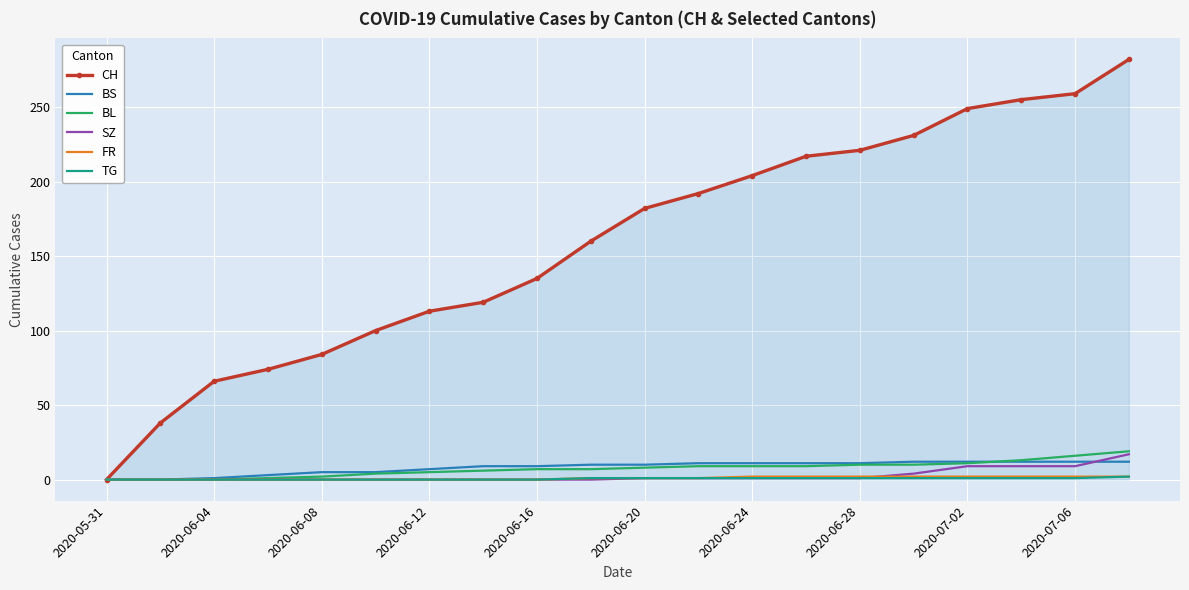

What is the maximum value for SZ?

17